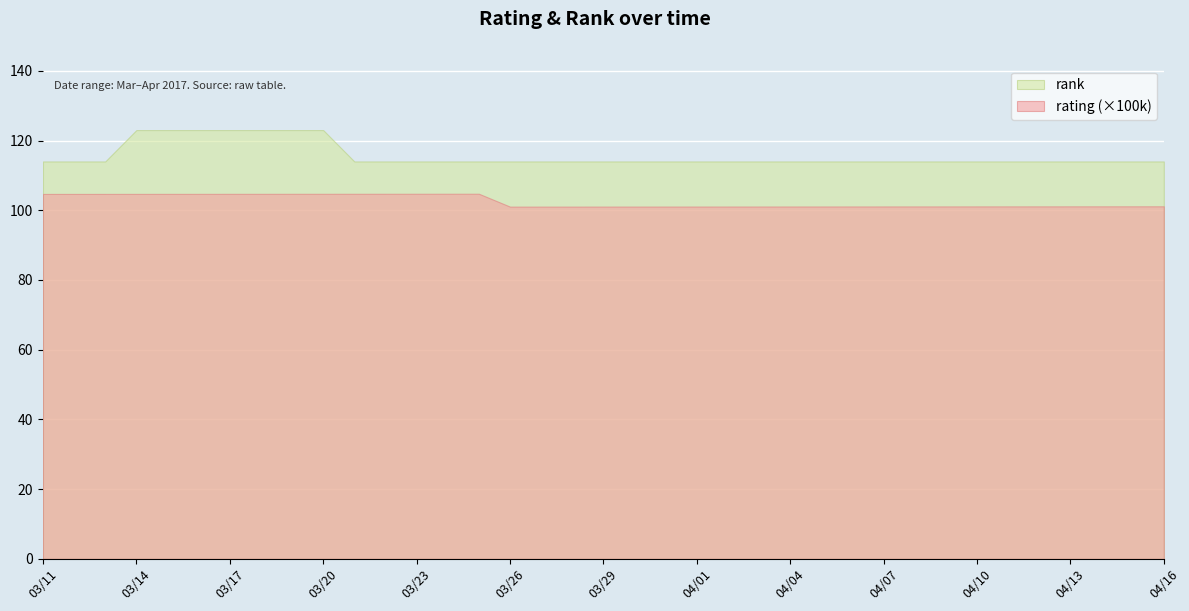

List the series in order of their peak value, lowest first.

rating (×100k), rank